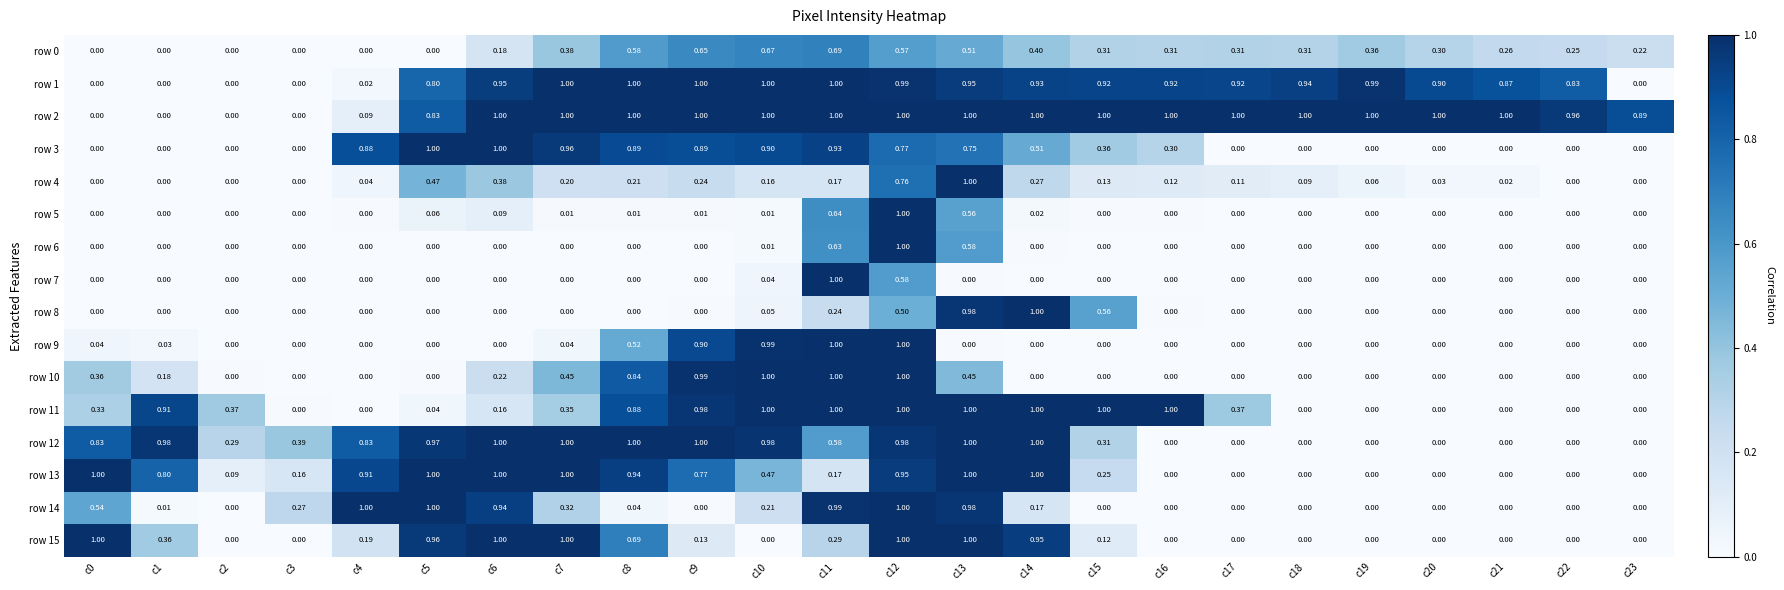

How many categories are shown in the chart?

24